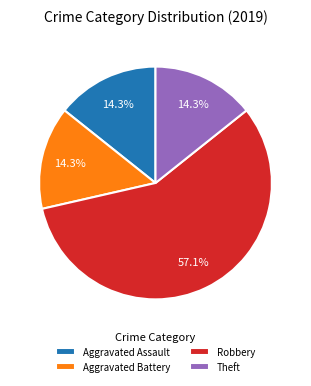

What is the ratio of the value at Aggravated Assault to the value at Theft?

1.0